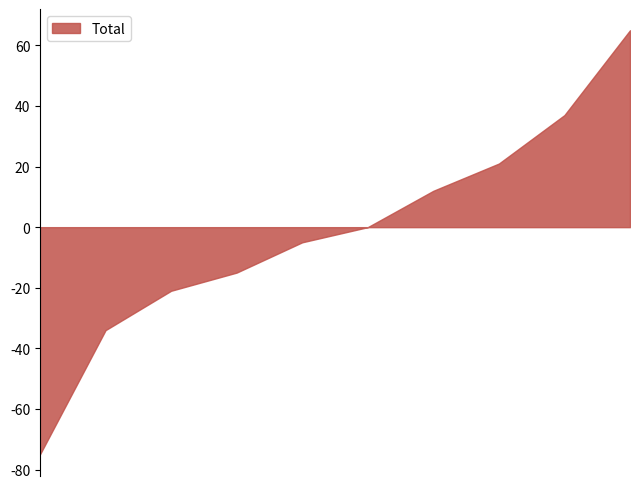

What is the difference between the maximum and minimum values?

140